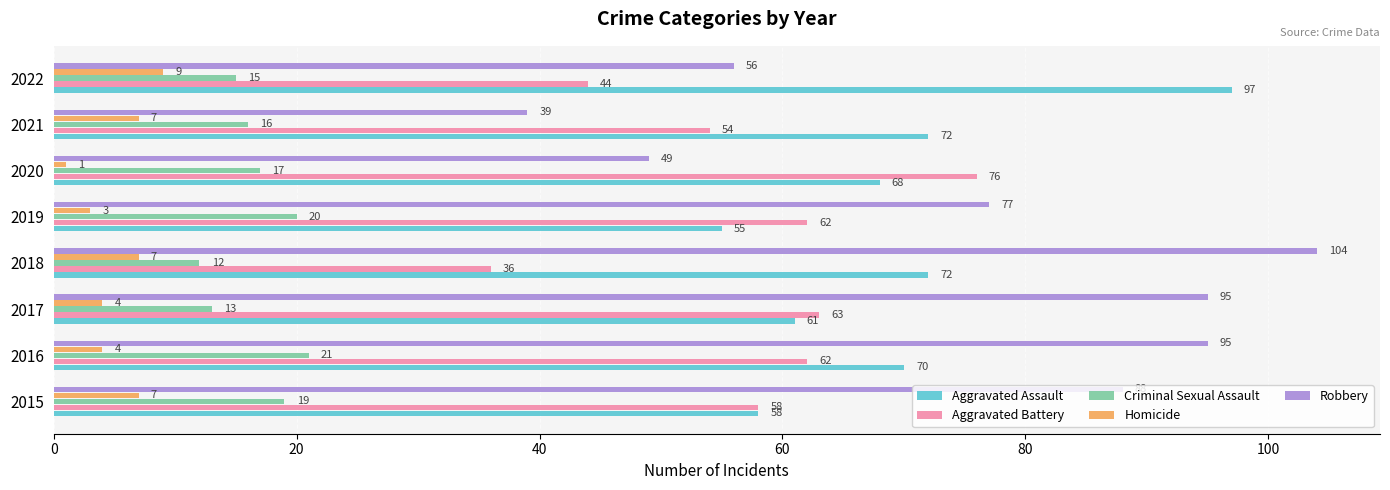

Between 2017 and 2018, which series saw the biggest shift?

Aggravated Battery